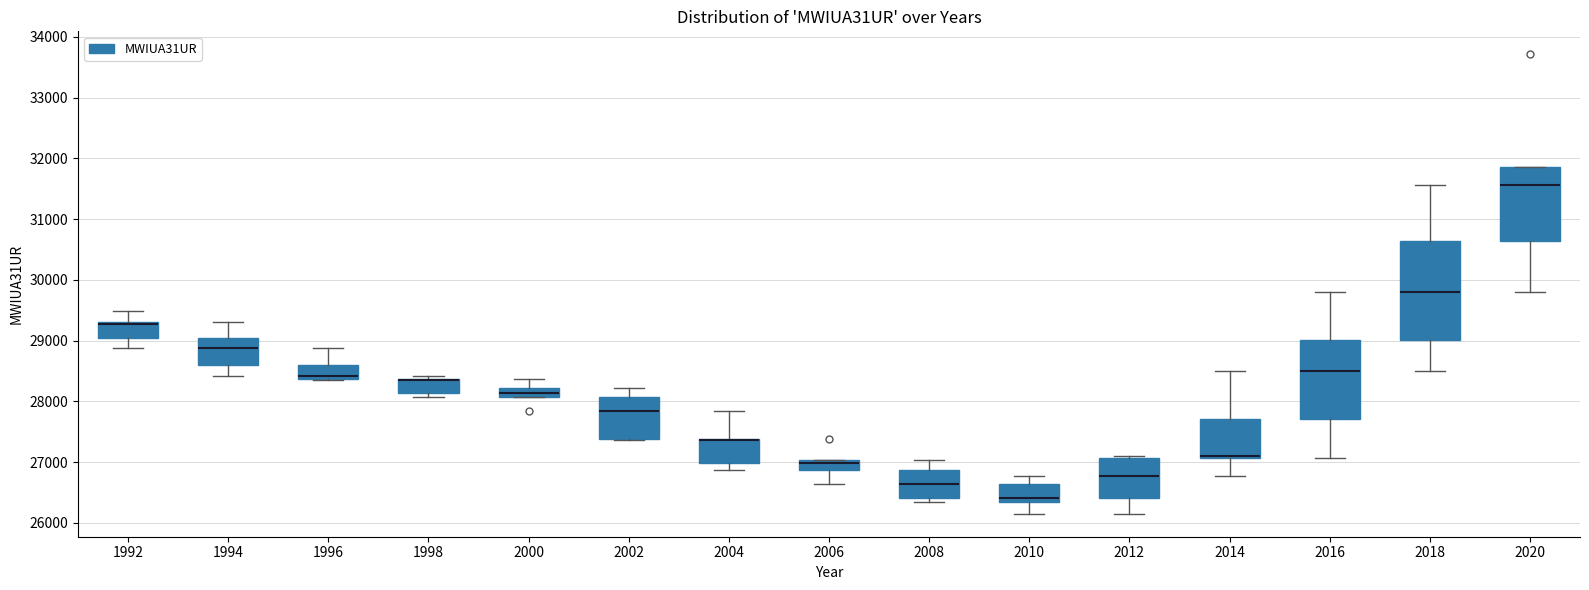

Which box is the tallest, from its lower edge to its upper edge?

2018